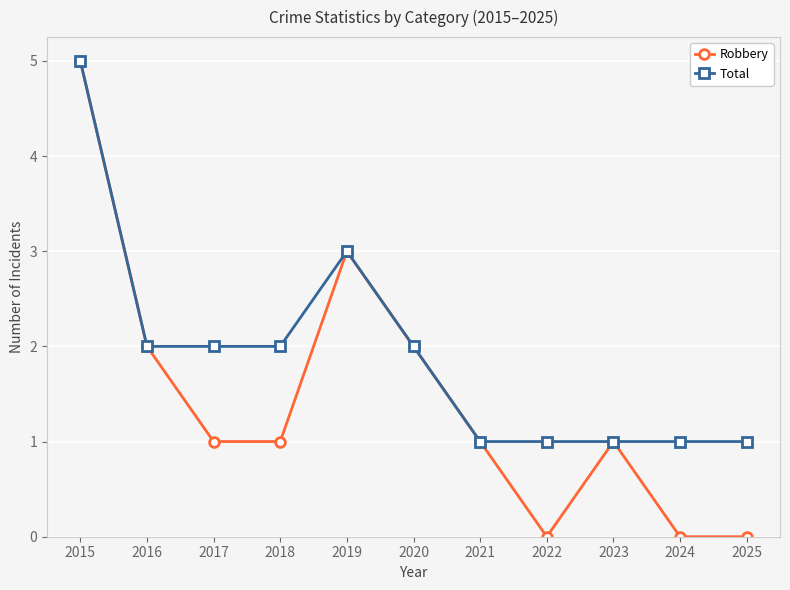

Which category has the highest value in the Total series?

2015